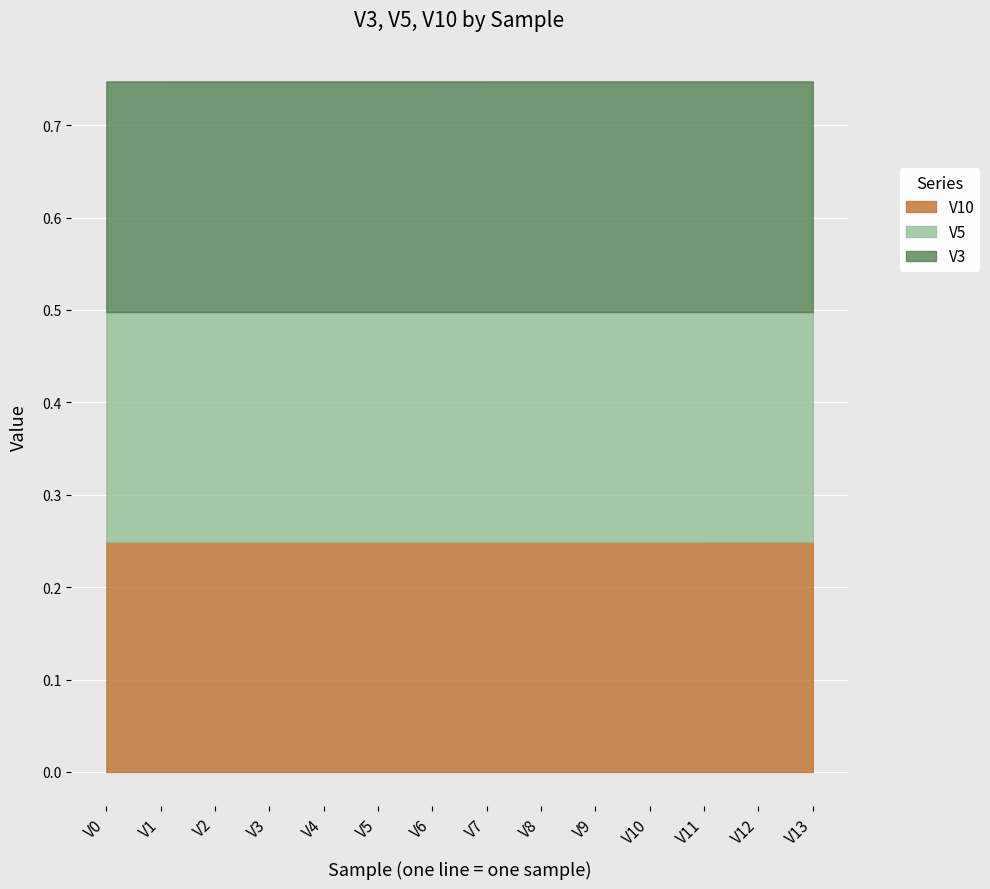

What are all the series names shown in the legend?

V10, V5, V3